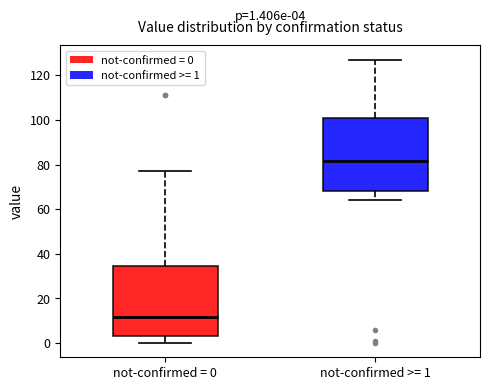

Which box has the highest median line?

not-confirmed >= 1